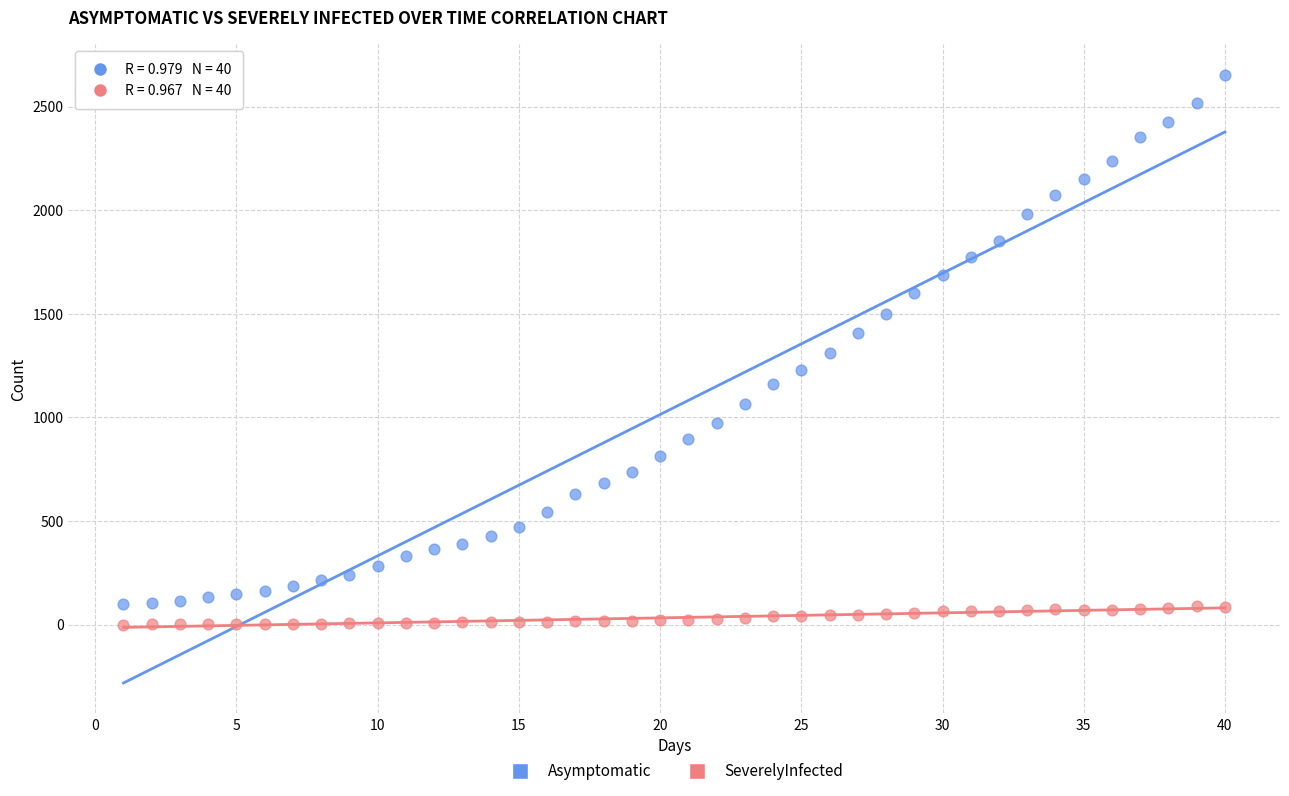

Which series has the largest Y range (max minus min)?

Asymptomatic